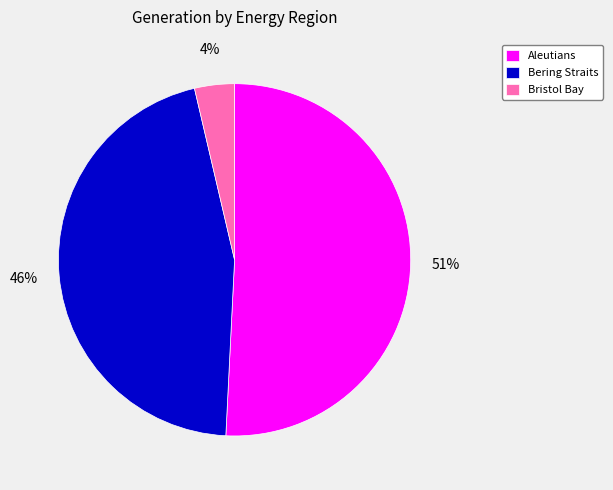

Combined, do Bristol Bay and Bering Straits account for over 50%?

No